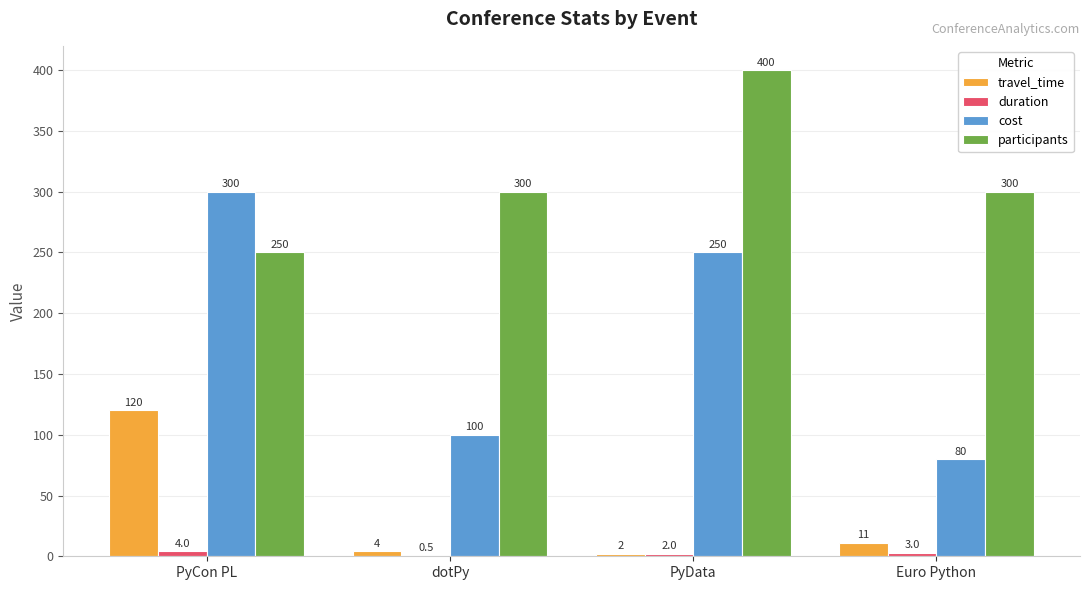

At which label does travel_time first exceed 11?

PyCon PL